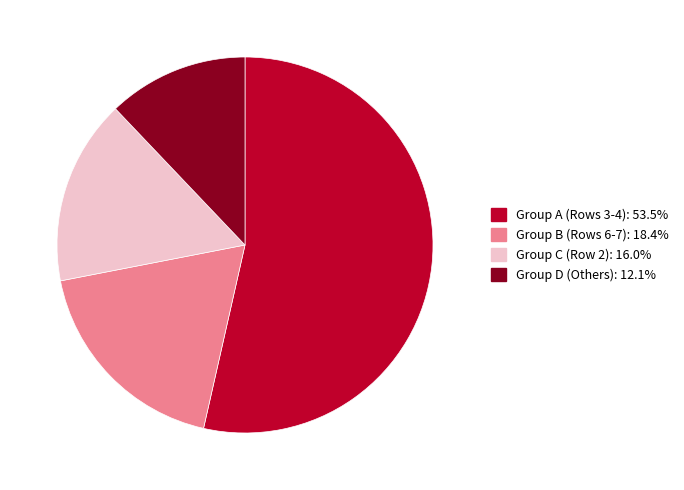

Is there a majority slice in this chart?

Yes